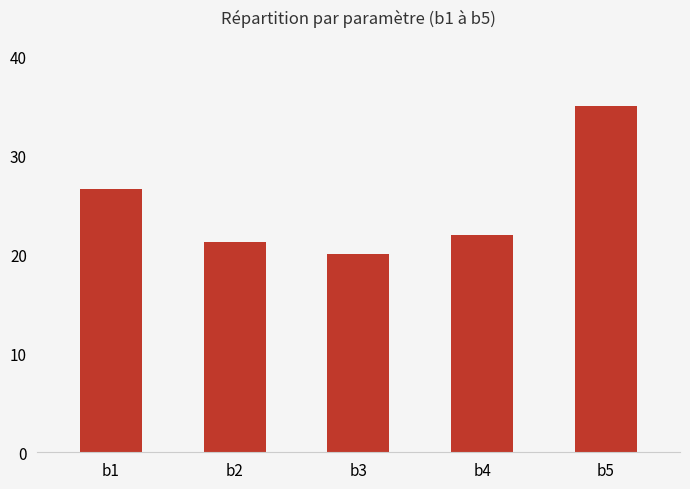

Which category has the lowest value across all series?

b3